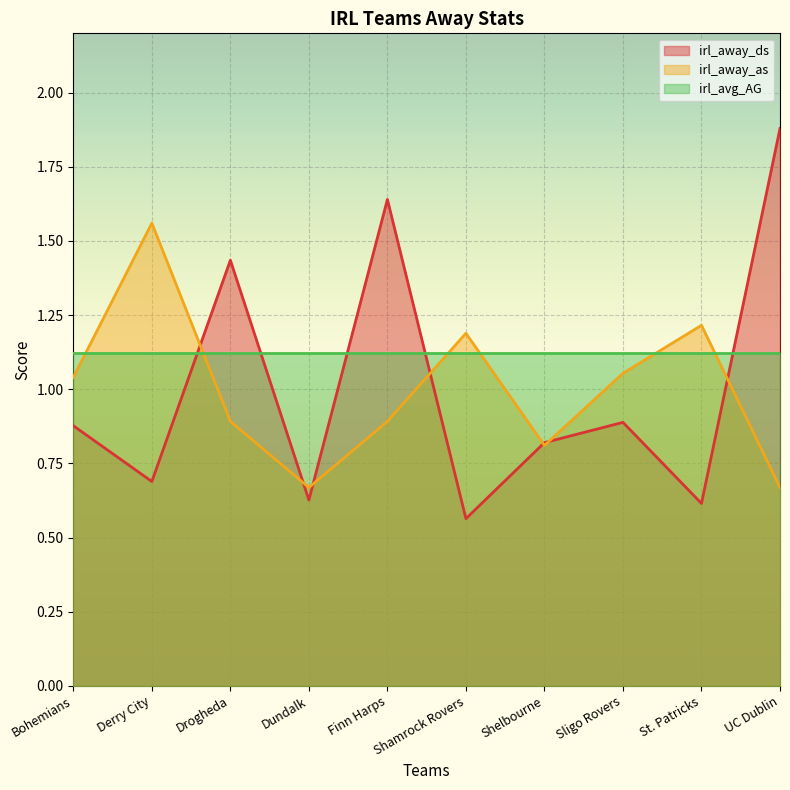

How many lines are shown in the chart?

3